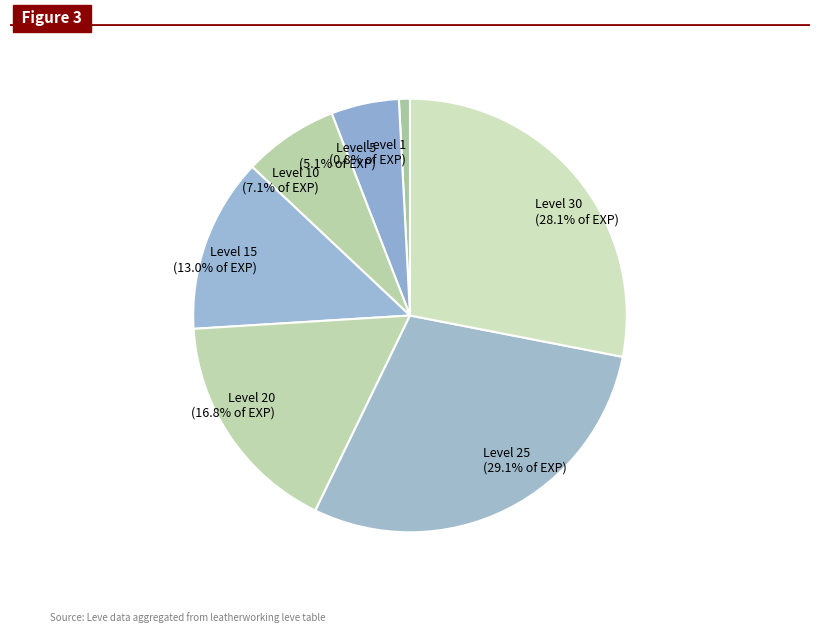

What percentage do Level 30 and Level 25 together represent?

57.2%